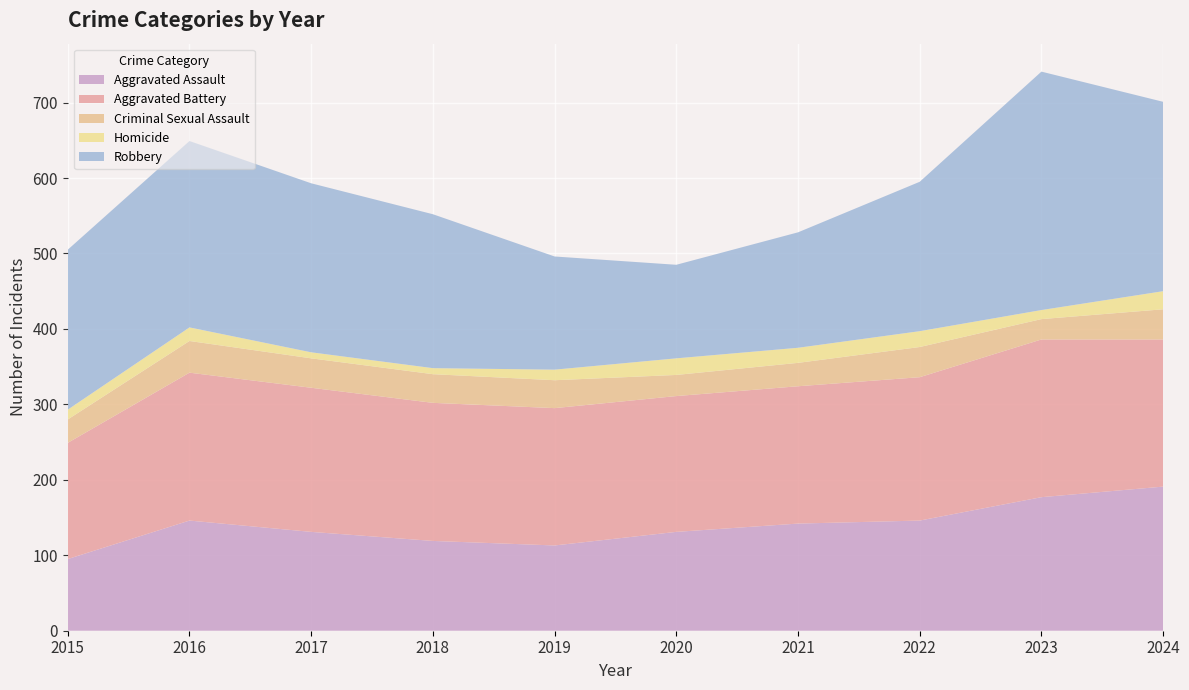

Reading left to right, transcribe all the data shown in this chart.

Aggravated Assault: 2015=95	2016=146	2017=131	2018=119	2019=113	2020=131	2021=142	2022=146	2023=177	2024=191
Aggravated Battery: 2015=154	2016=196	2017=191	2018=183	2019=182	2020=180	2021=182	2022=190	2023=209	2024=195
Criminal Sexual Assault: 2015=31	2016=42	2017=39	2018=38	2019=37	2020=28	2021=31	2022=40	2023=27	2024=40
Homicide: 2015=13	2016=18	2017=8	2018=8	2019=14	2020=22	2021=20	2022=21	2023=12	2024=24
Robbery: 2015=212	2016=247	2017=224	2018=204	2019=150	2020=124	2021=153	2022=198	2023=316	2024=251